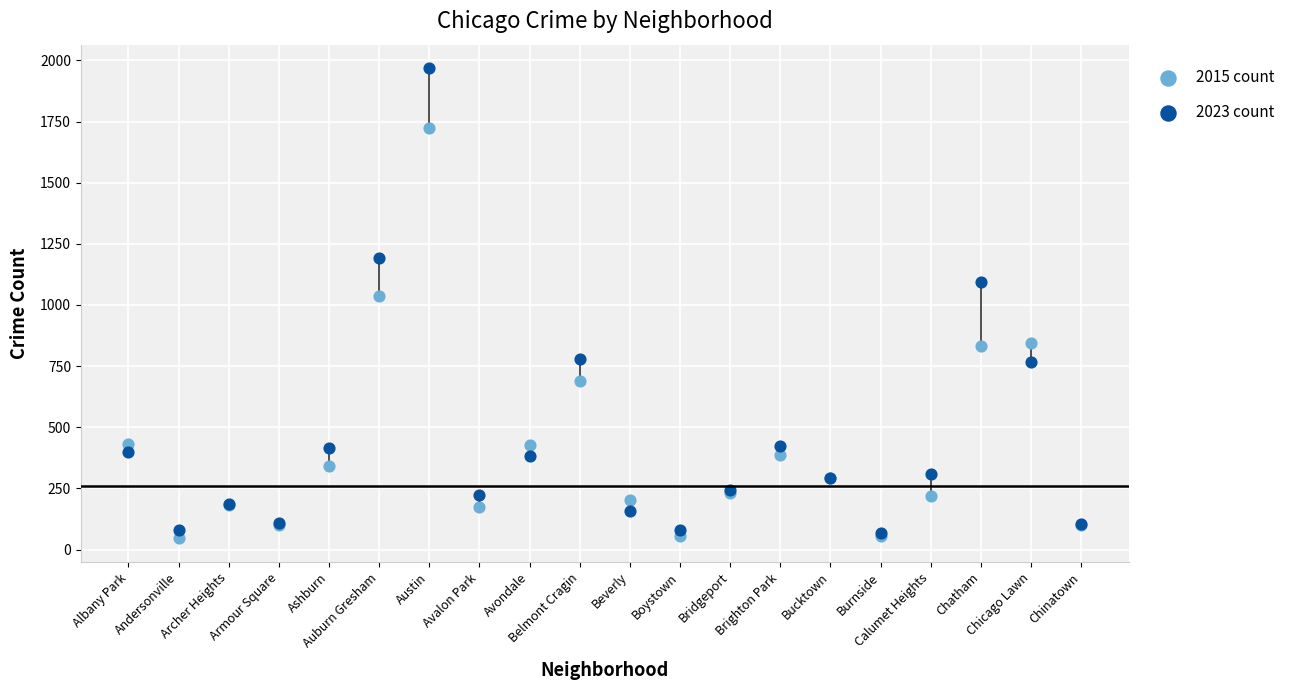

Across all series, what Y value is closest to 1007?

1036